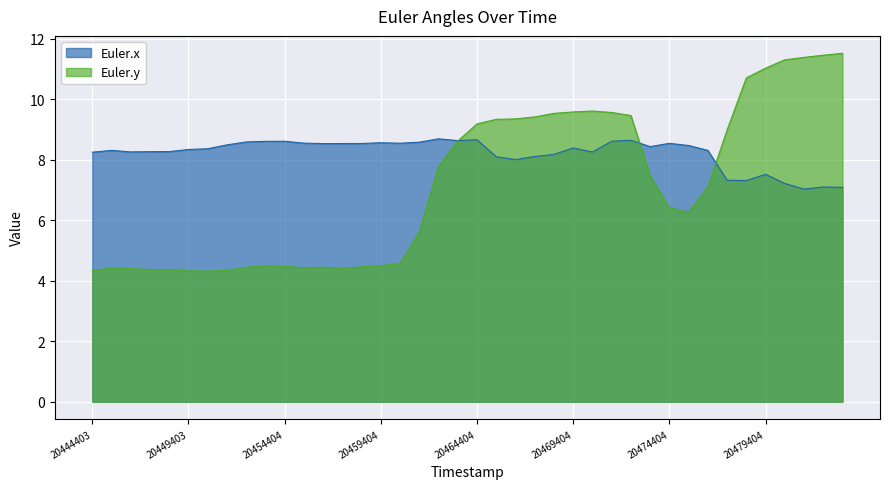

At 20480404, list the series in order from largest to smallest.

Euler.y, Euler.x